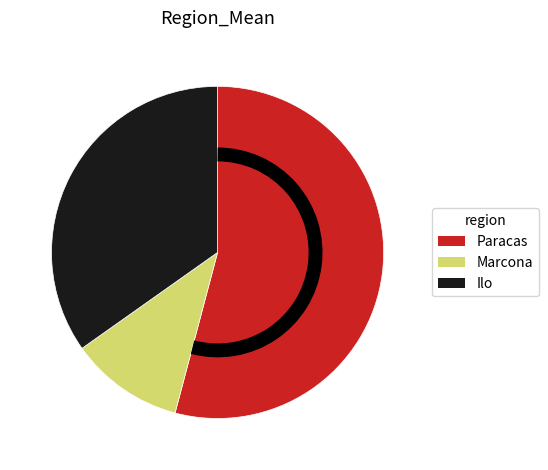

Which has a higher value, Paracas or Ilo?

Paracas